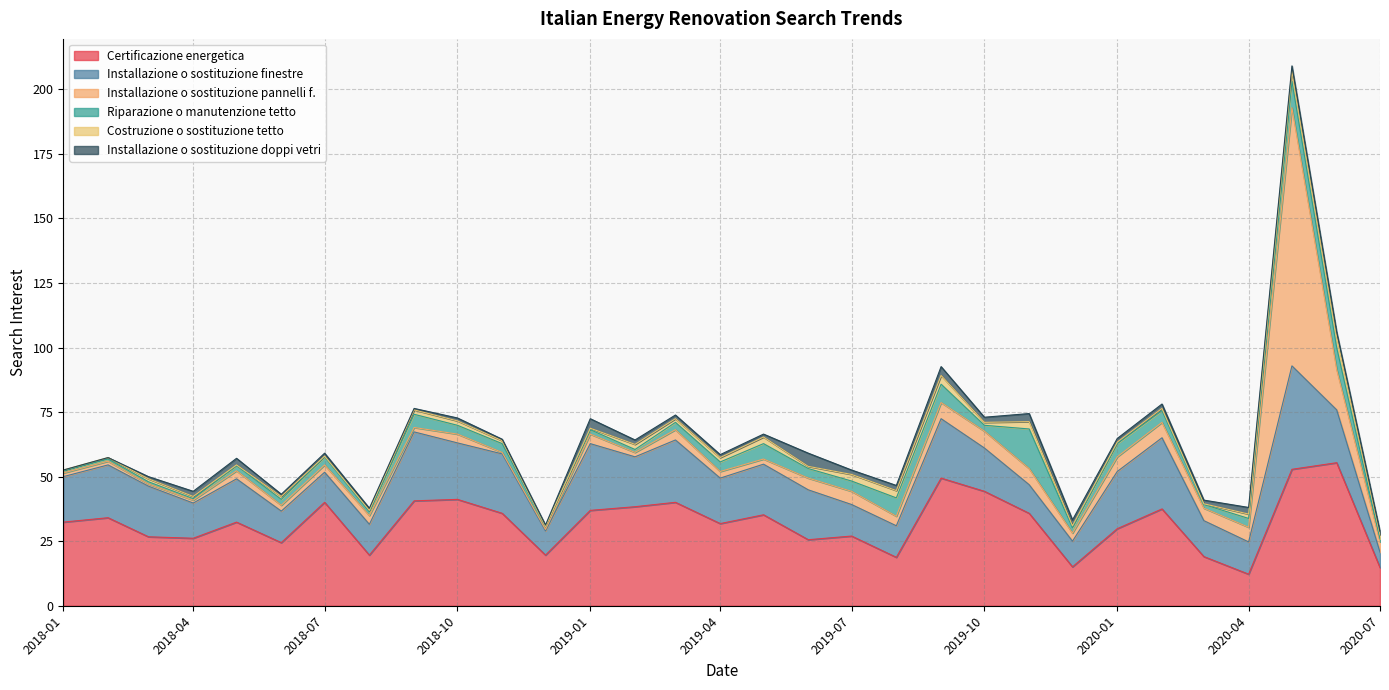

At which category is the sum across all series the highest?

2020-05-01